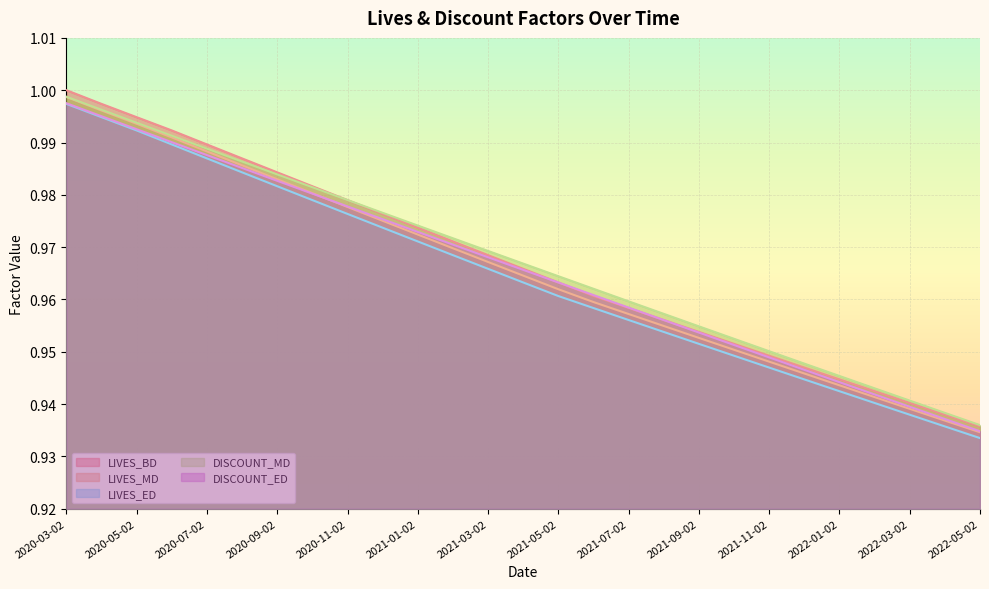

What is the value of the DISCOUNT_MD point at the 25th from the left?

0.9